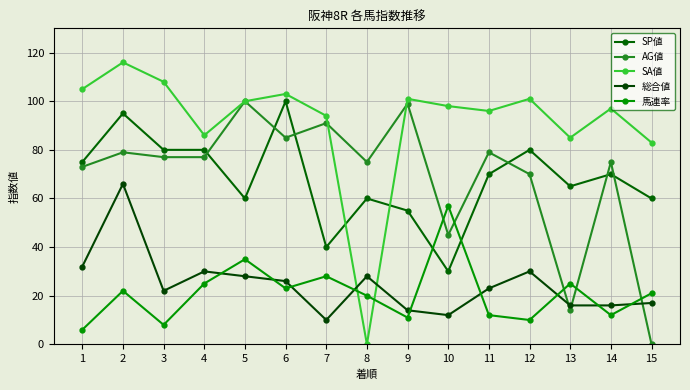

How many lines are shown in the chart?

5